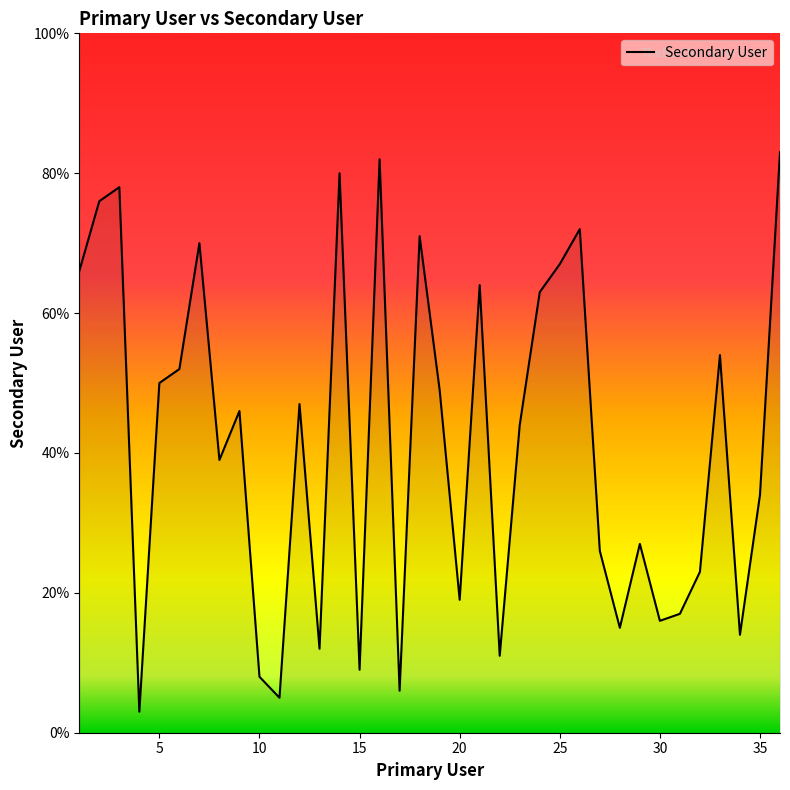

What is the smallest value displayed?

3